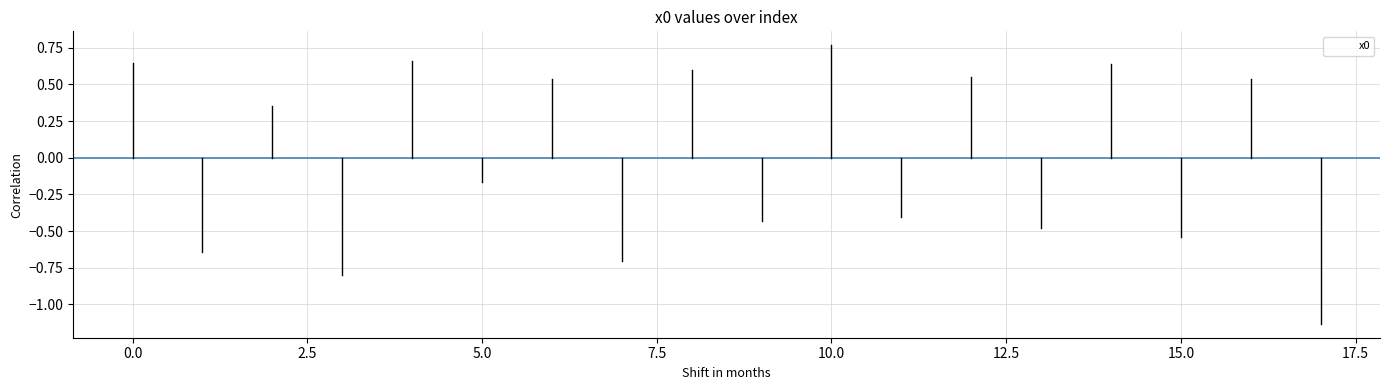

How many lines are shown in the chart?

1